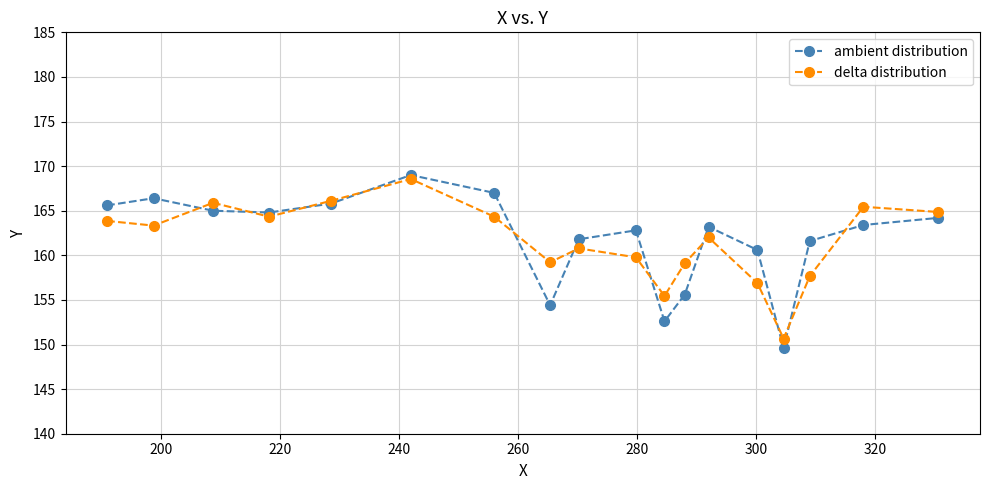

Does the chart have visible grid lines?

Yes